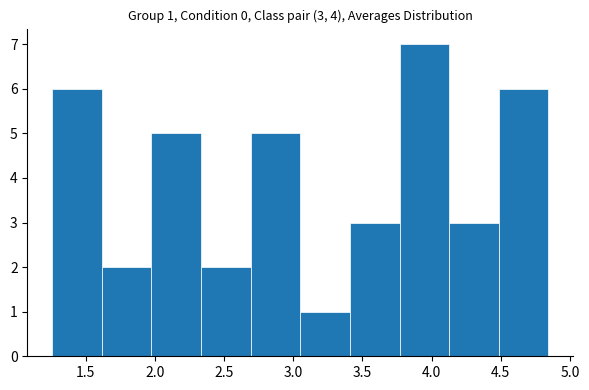

Over which range of the x-axis is the bar tallest?

3.75 to 4.15